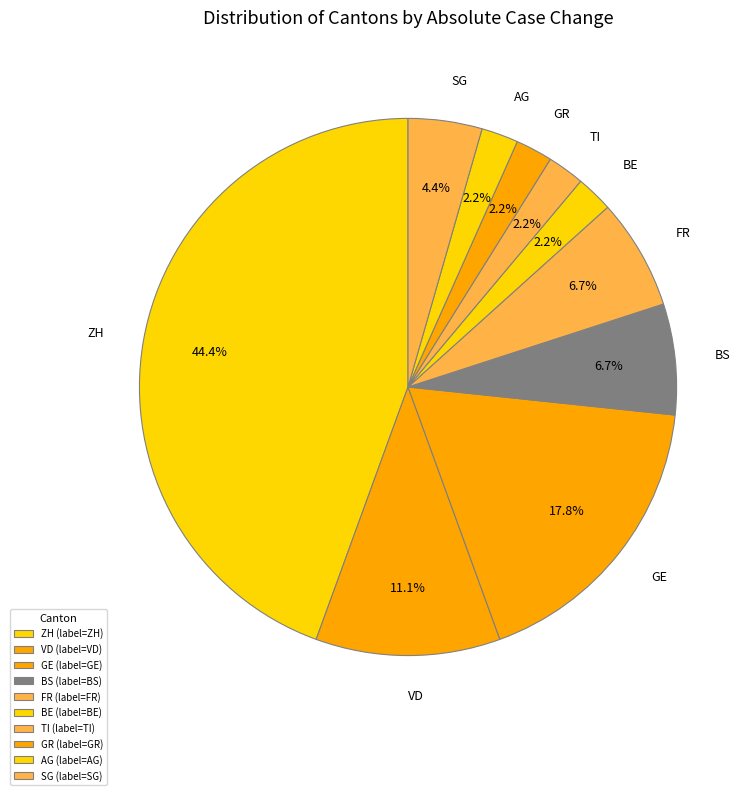

Does any single category account for the majority?

No